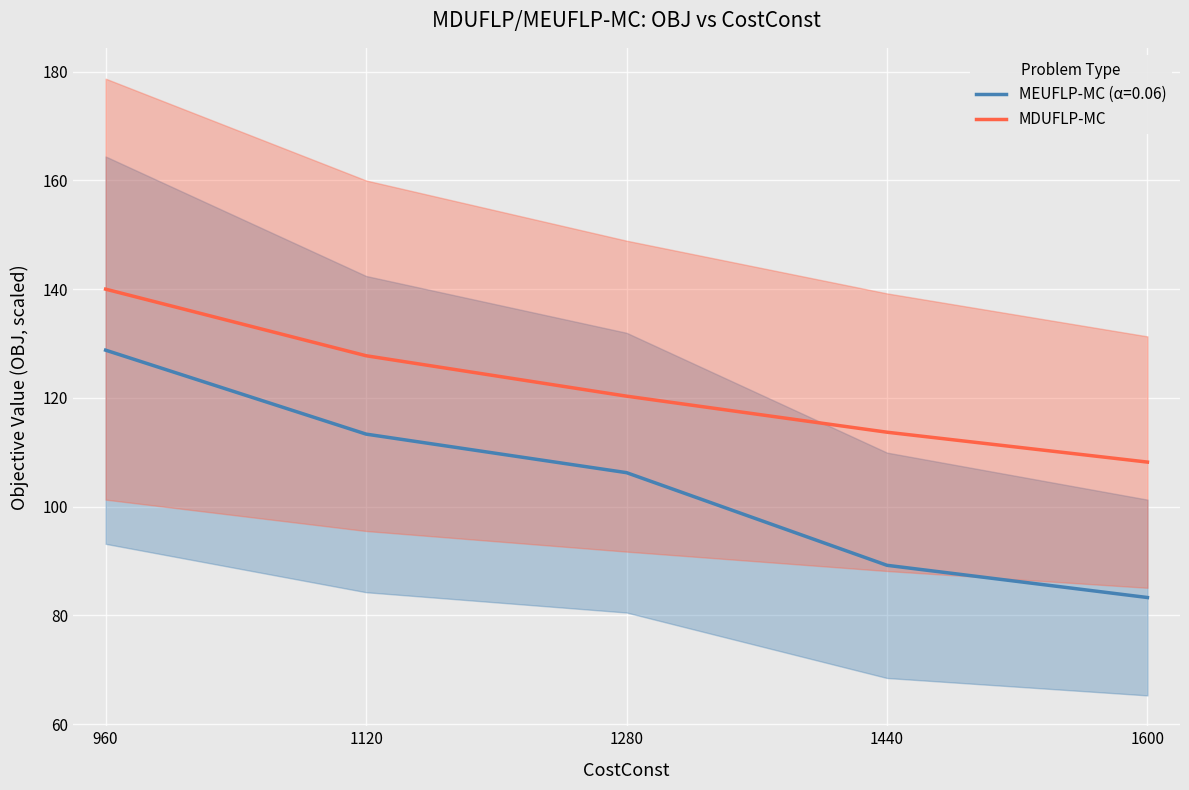

The value at 1440 is 113.7. True or false?

True